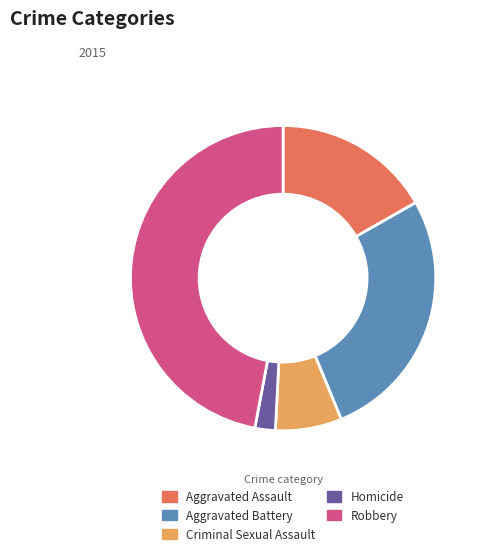

Rank the categories by value from highest to lowest.

Robbery, Aggravated Battery, Aggravated Assault, Criminal Sexual Assault, Homicide